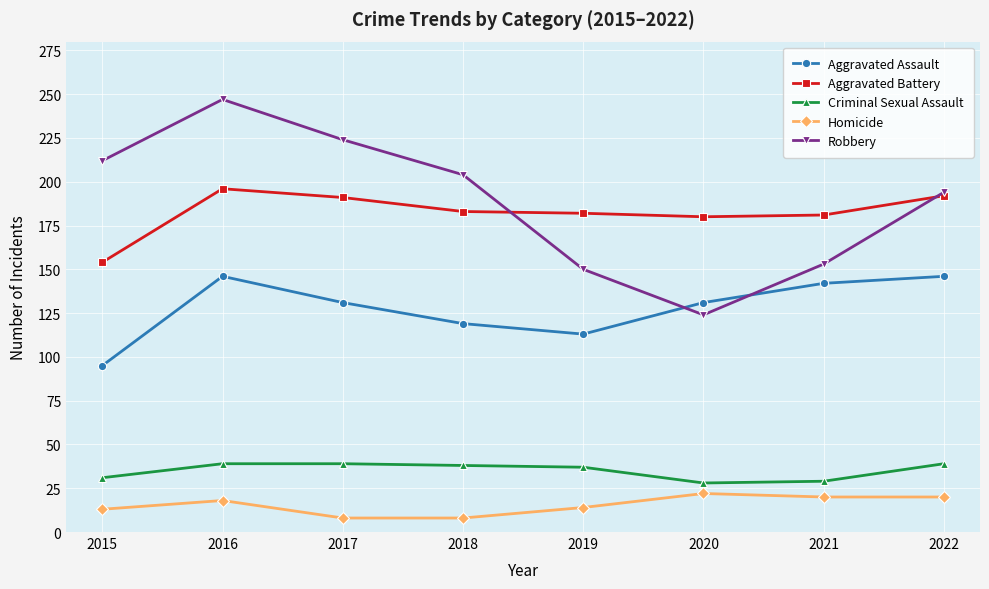

Does the chart display data point markers on the line(s)?

Yes